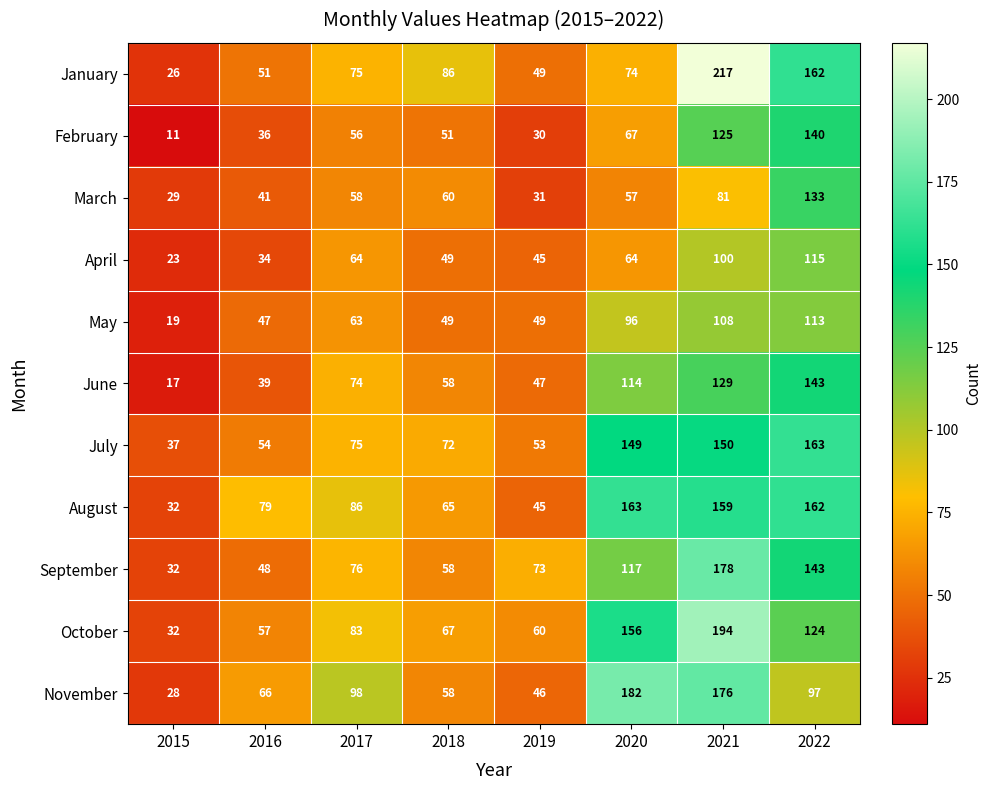

At which category does the chart reach its peak across all series?

2021